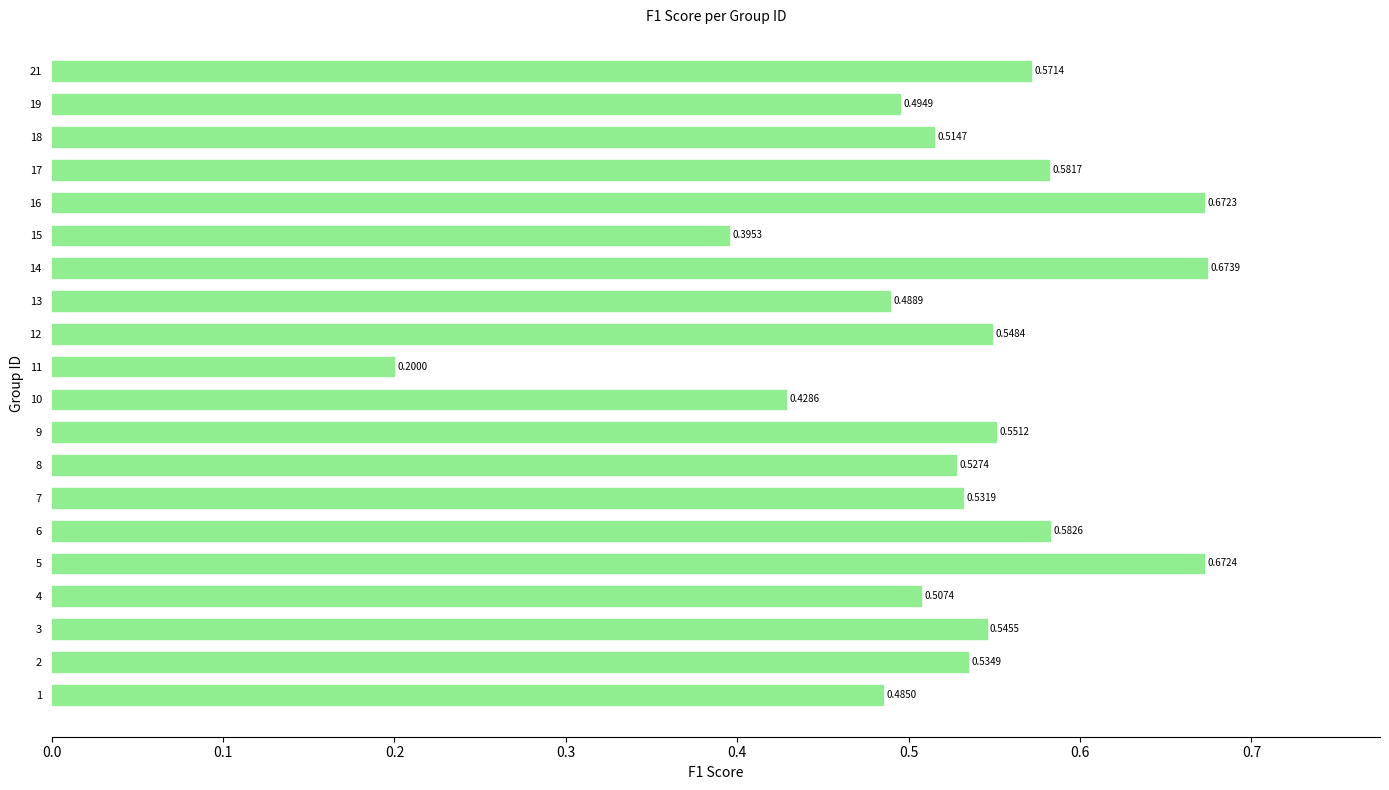

Between 2 and 14, which is larger?

14